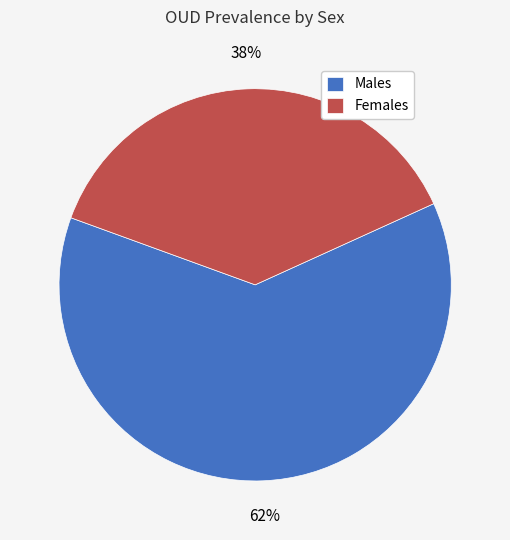

To the nearest percent, what percentage of the pie is Males?

62%